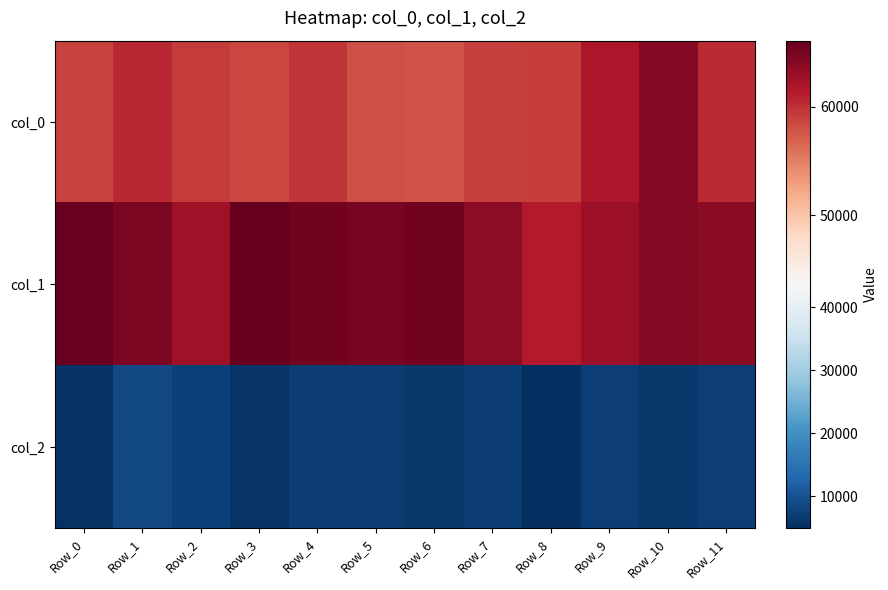

Reading left to right, what are all the values shown in this chart?

col_0: Row_0=58727.4	Row_1=60624.5	Row_2=59363.7	Row_3=58594.1	Row_4=59732.5	Row_5=58141.1	Row_6=57694.4	Row_7=58960.4	Row_8=59243.0	Row_9=61781.8	Row_10=64169.3	Row_11=60437.1
col_1: Row_0=65777.3	Row_1=64856.7	Row_2=62626.2	Row_3=66118.6	Row_4=65319.7	Row_5=65026.5	Row_6=65295.9	Row_7=63807.7	Row_8=61506.6	Row_9=62836.1	Row_10=64294.9	Row_11=63992.2
col_2: Row_0=5417.3	Row_1=8587.4	Row_2=7401.6	Row_3=5603.9	Row_4=6928.1	Row_5=7004.5	Row_6=6333.8	Row_7=7022.3	Row_8=4925.9	Row_9=7068.1	Row_10=6336.7	Row_11=7184.5